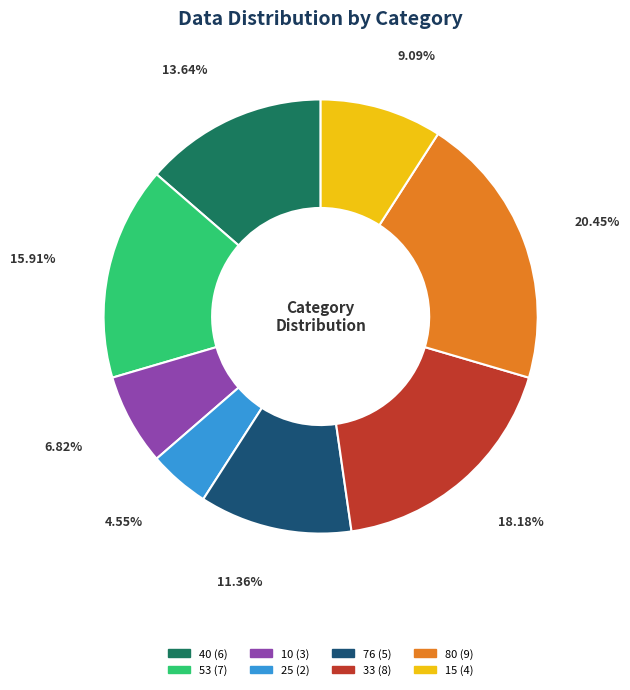

Which has a higher value, 25 or 76?

76